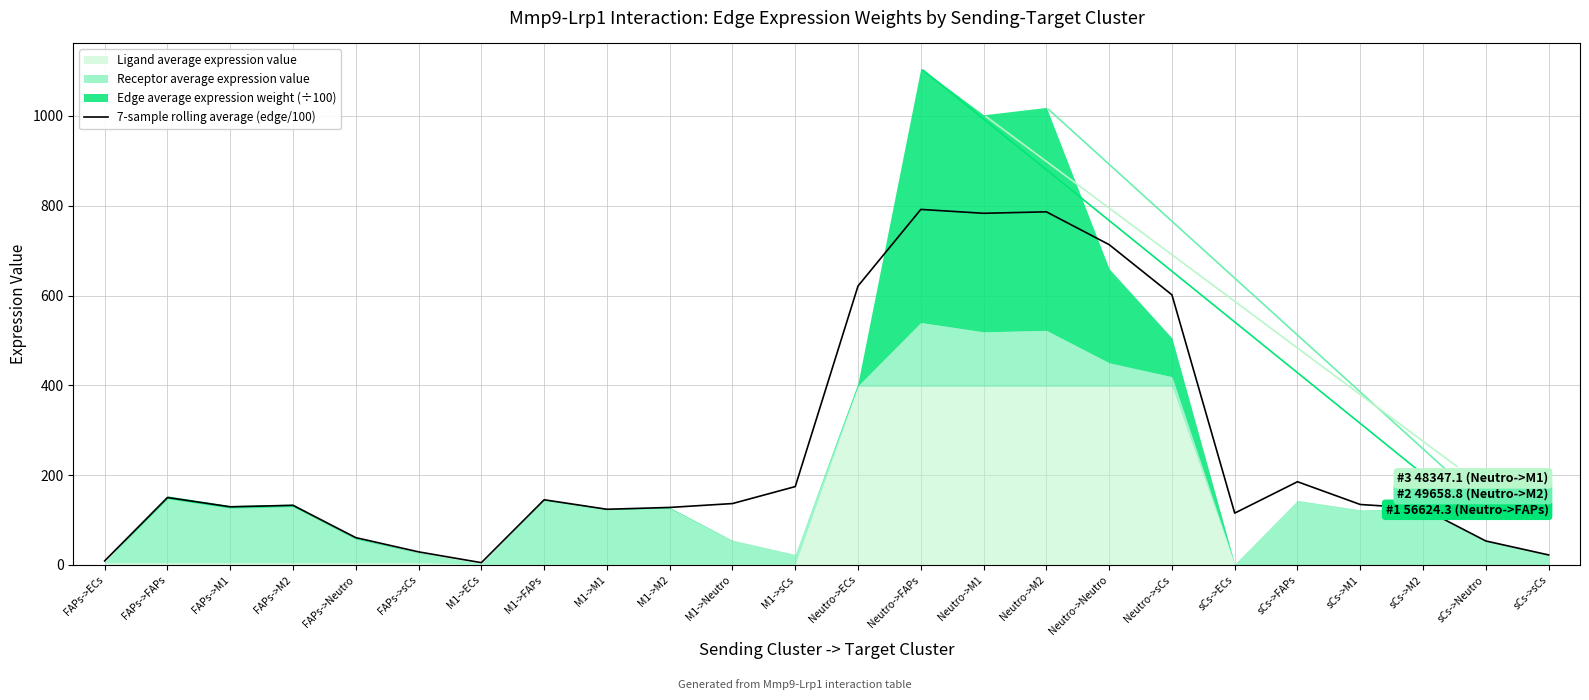

What is the difference between the maximum and minimum values?

786.8